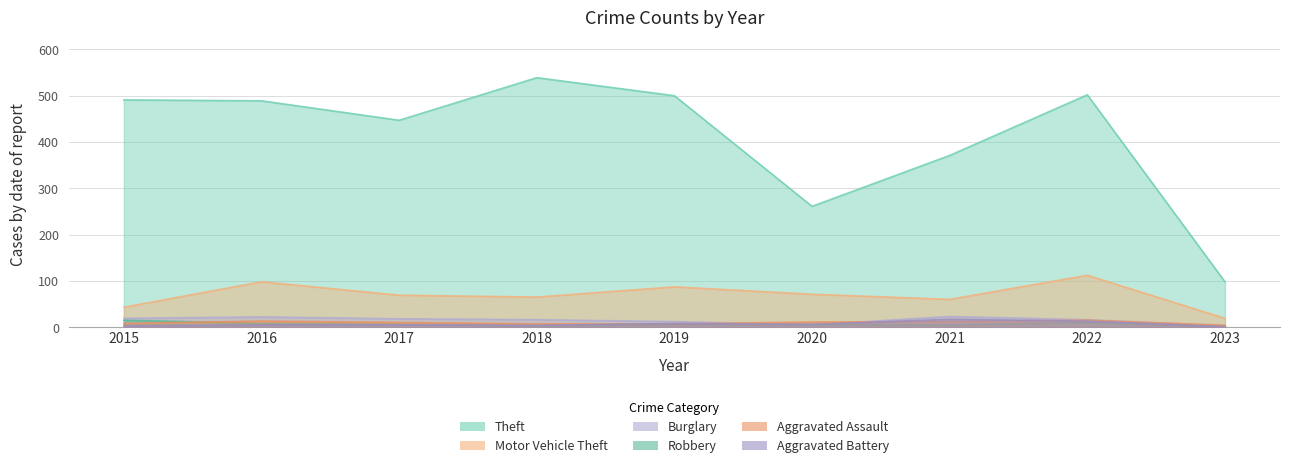

Rank the series at 2016 from lowest to highest value.

Aggravated Battery, Robbery, Aggravated Assault, Burglary, Motor Vehicle Theft, Theft